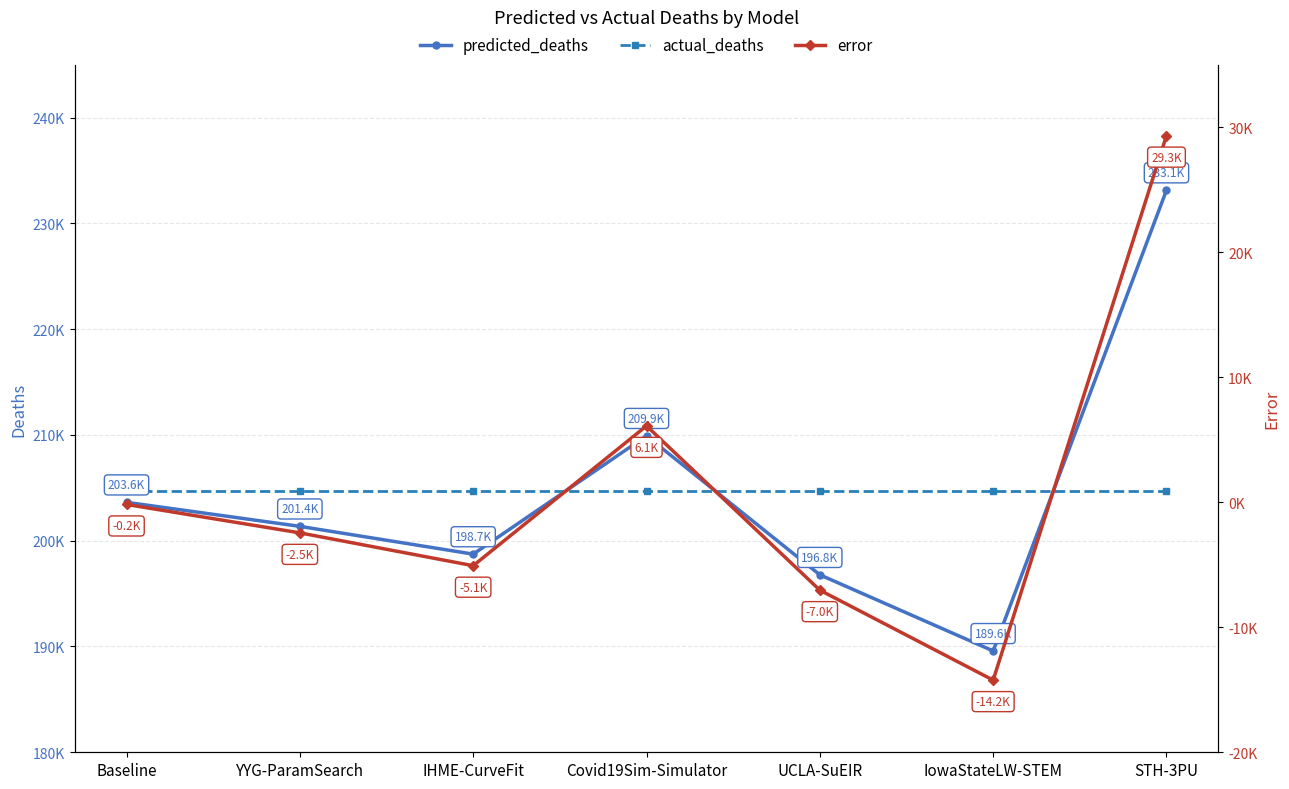

What is the label of the 3rd point from the right?

UCLA-SuEIR